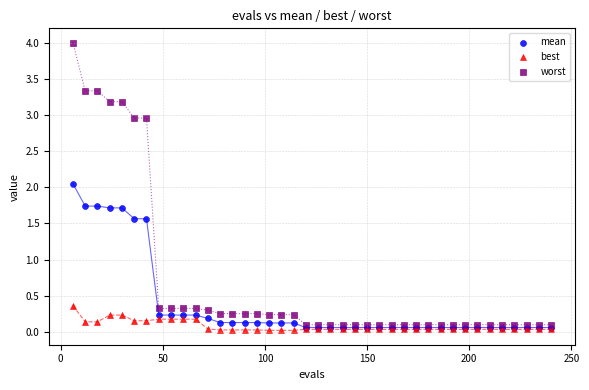

In the worst series, what Y value is closest to 2?

3.0